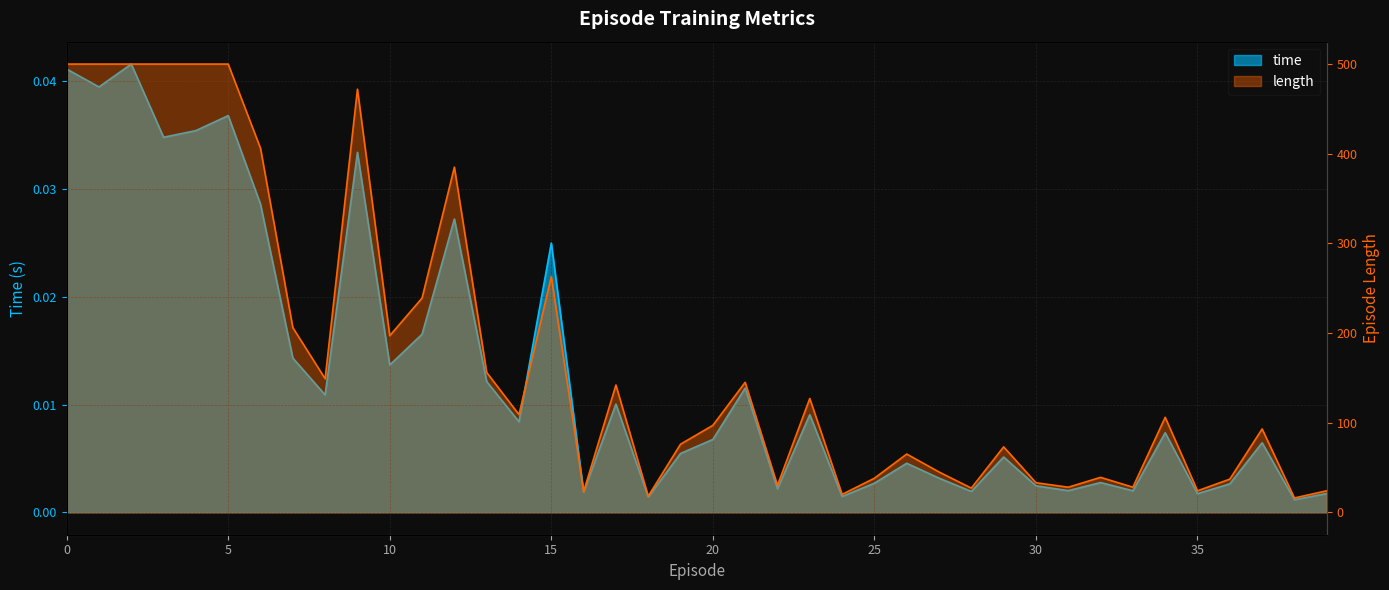

Which series has the widest spread of values?

length